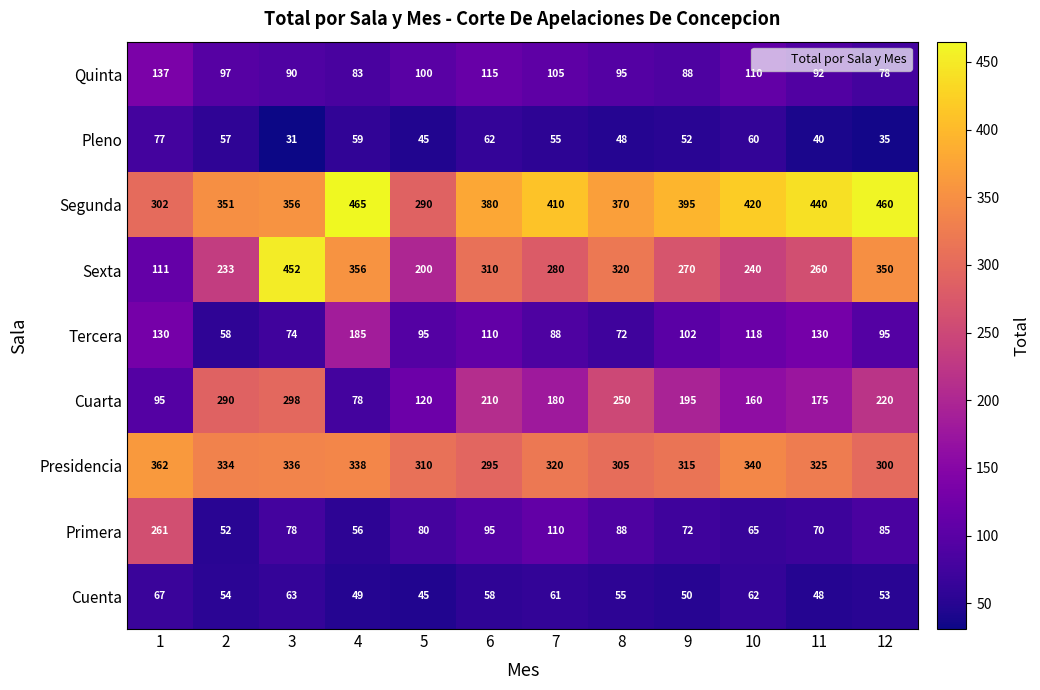

The value of Quinta at 12 is 78. True or false?

True